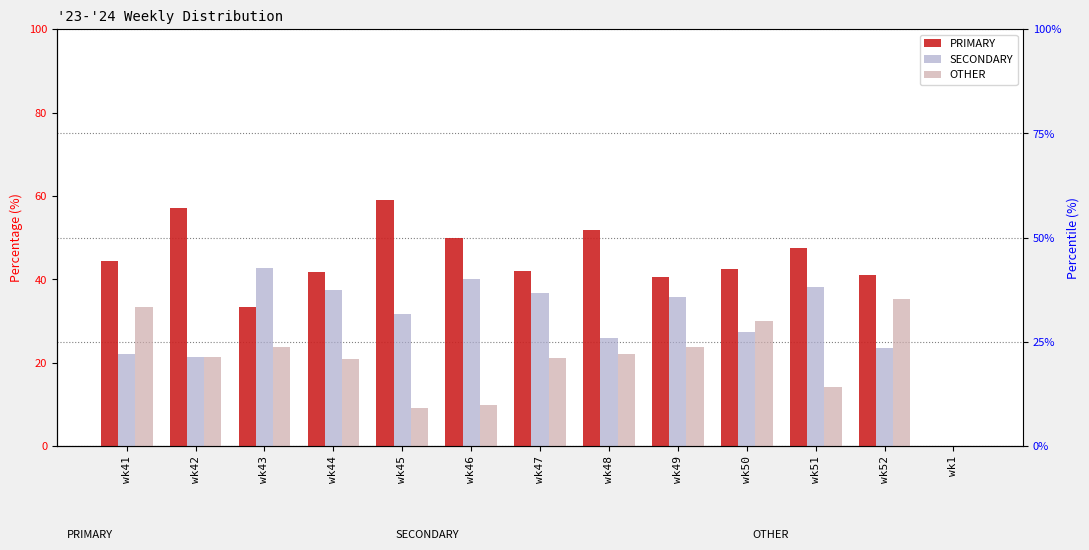

Count the number of categories in the chart.

13